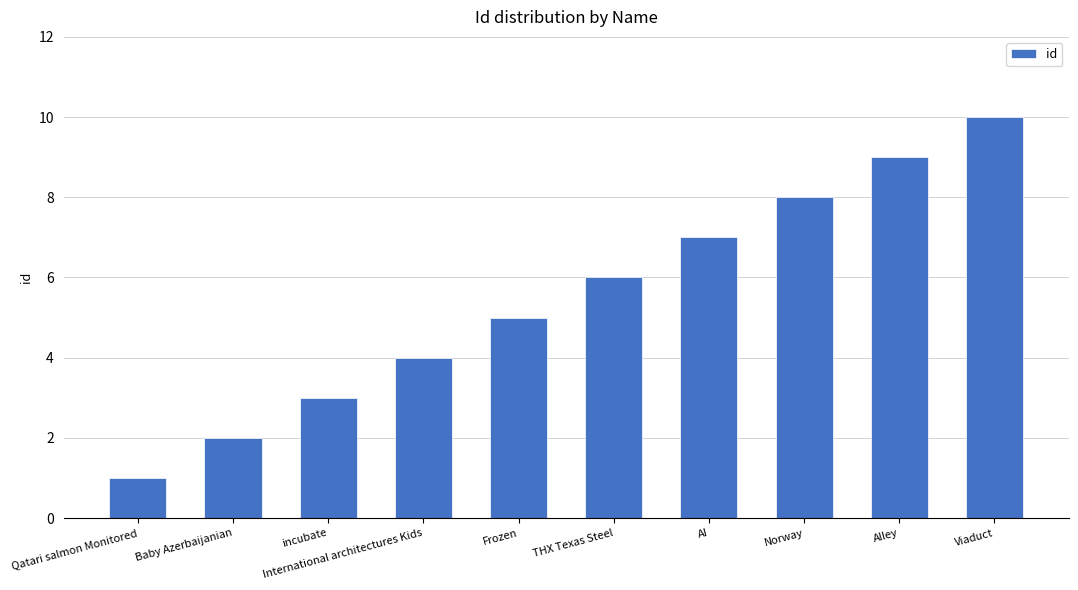

How many values are between 3 and 8?

6